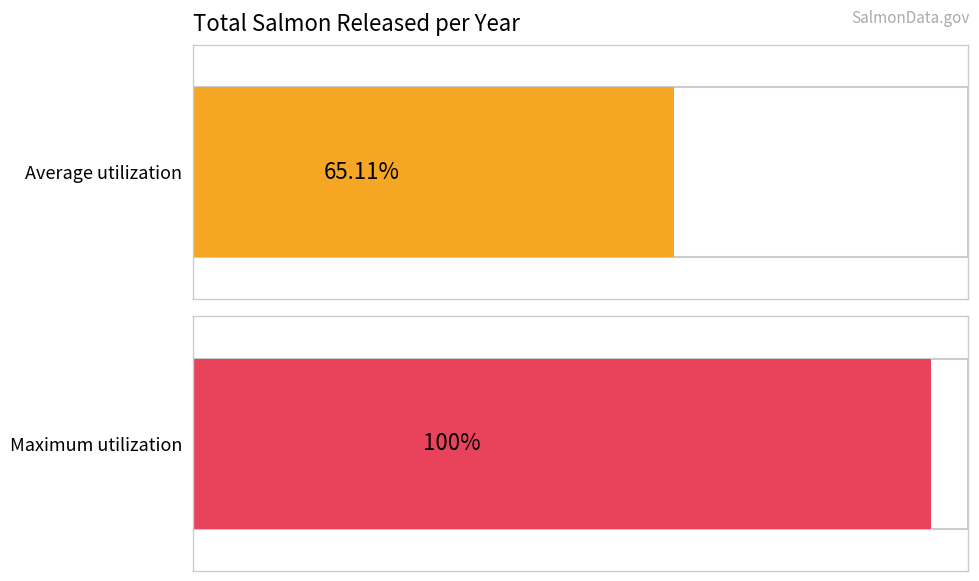

Are the bars grouped side by side (vs. stacked)?

No